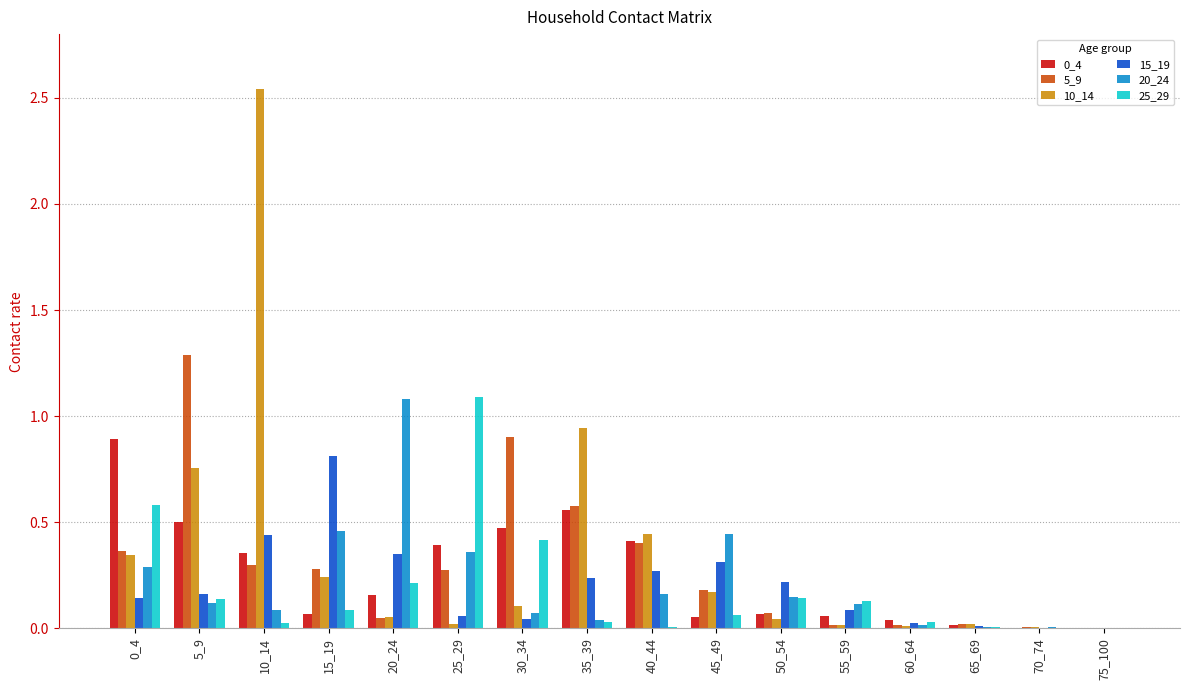

Is it true that 20_24 equals 0.0 at 65_69?

True